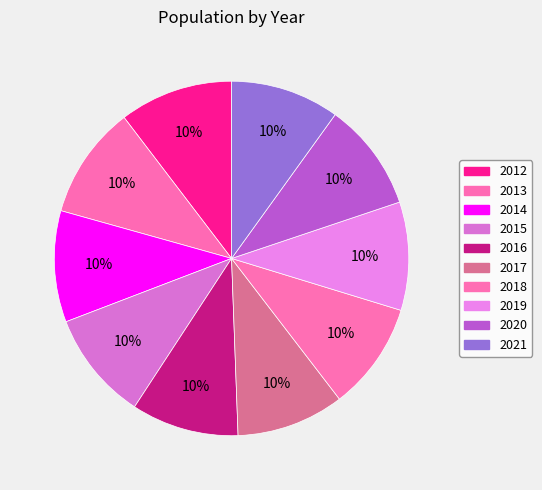

Which has a higher value, 2021 or 2012?

2012